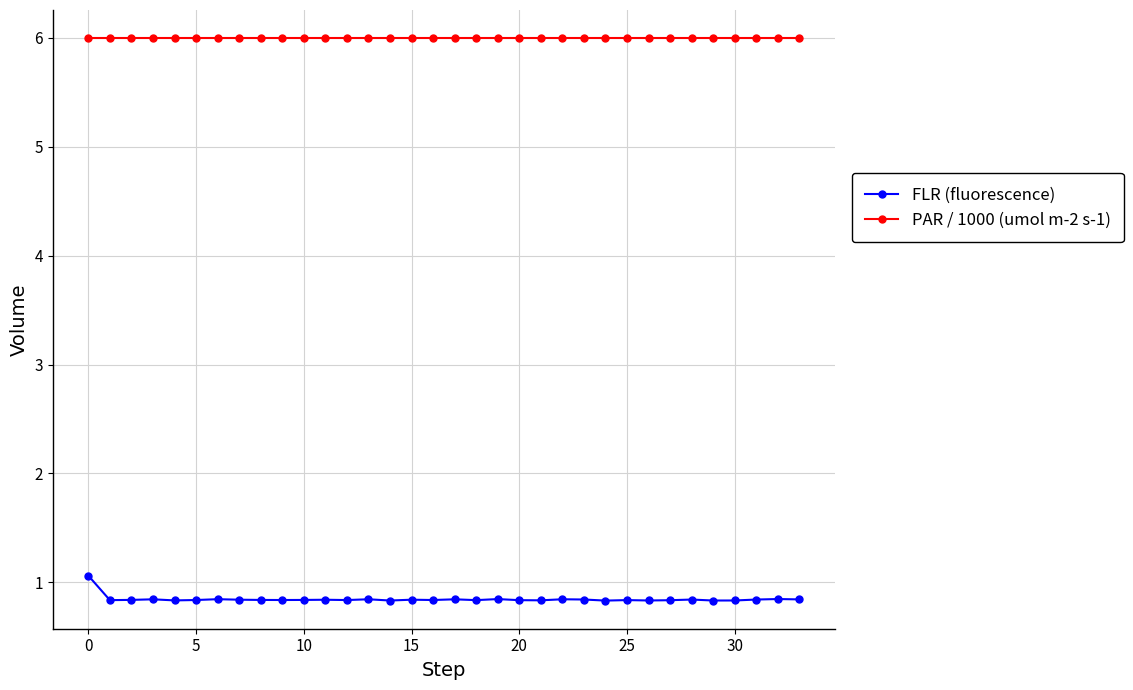

True or false: FLR (fluorescence) and PAR / 1000 (umol m-2 s-1) cross at least once.

False